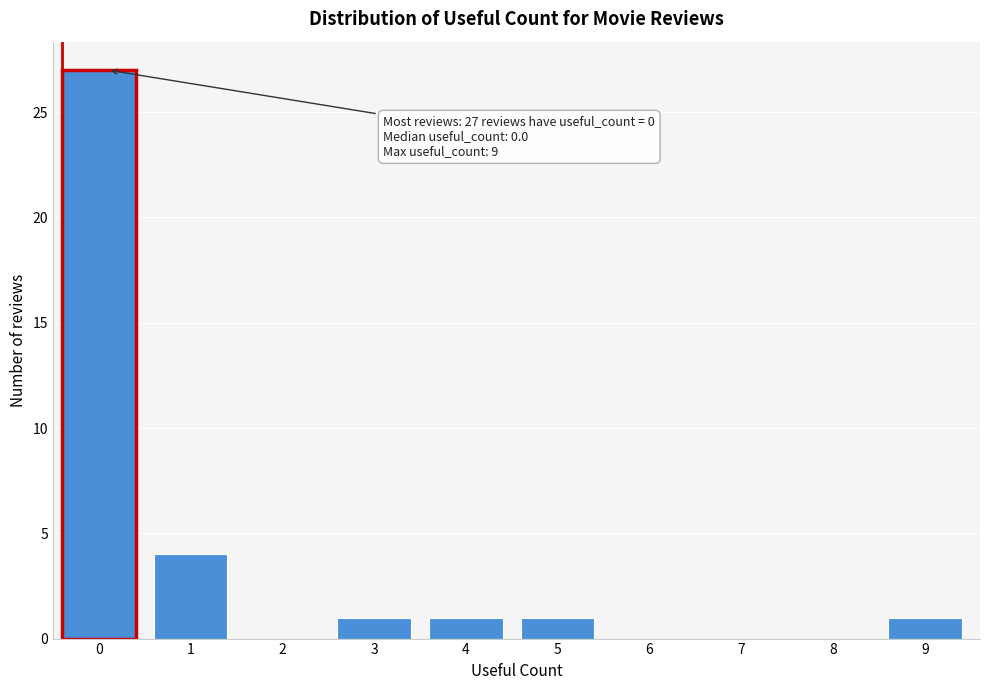

Reading right to left, extract all data points from this chart.

9=1	8=0	7=0	6=0	5=1	4=1	3=1	2=0	1=4	0=27